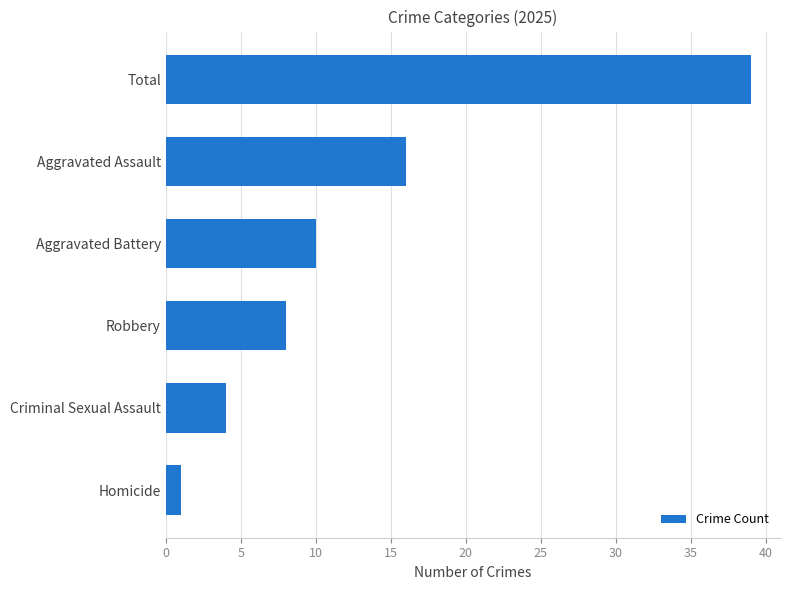

List the labels in order of value, largest first.

Total, Aggravated Assault, Aggravated Battery, Robbery, Criminal Sexual Assault, Homicide